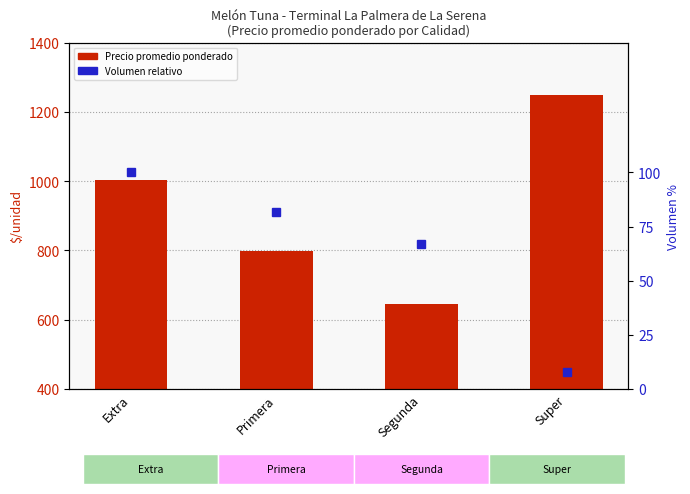

List the series in order of their peak value, lowest first.

Volumen relativo, Precio promedio ponderado